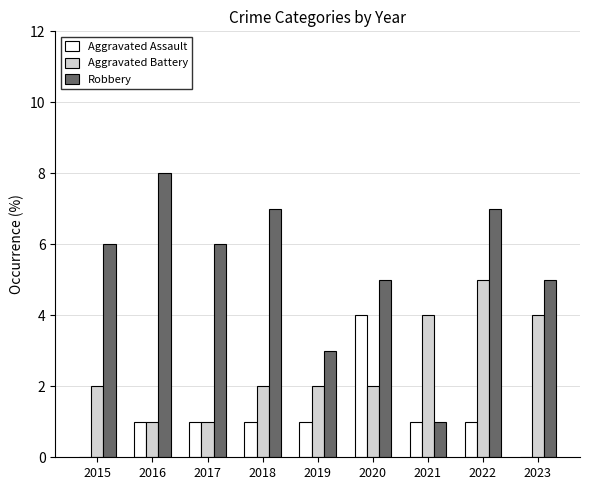

Are the bars horizontal?

No